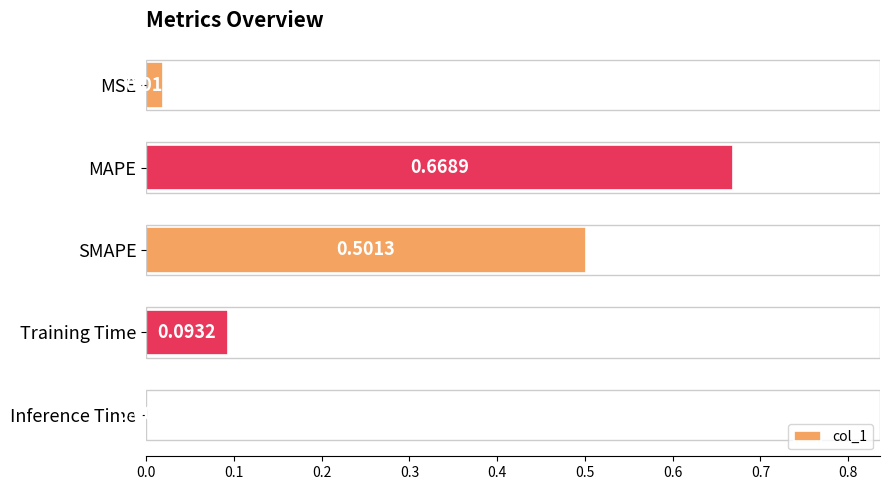

What is the sum of all values?

1.3